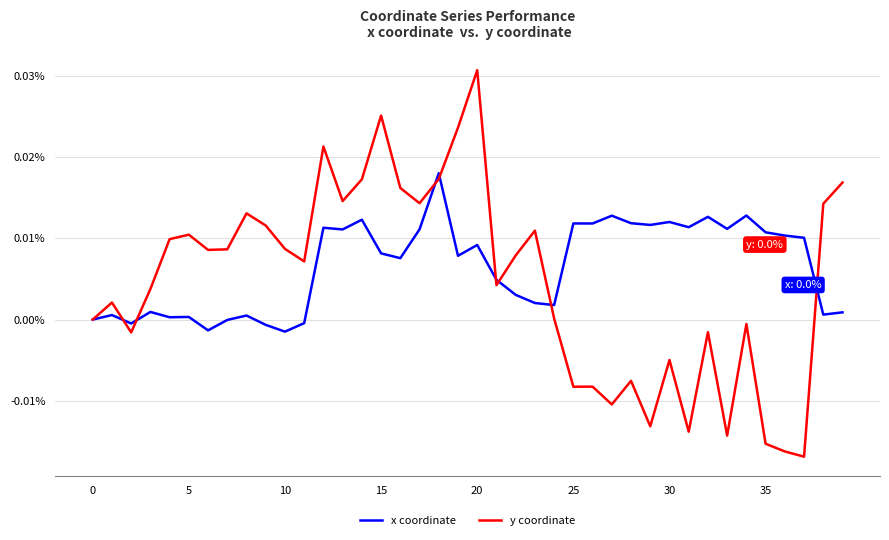

Count the number of categories in the chart.

40